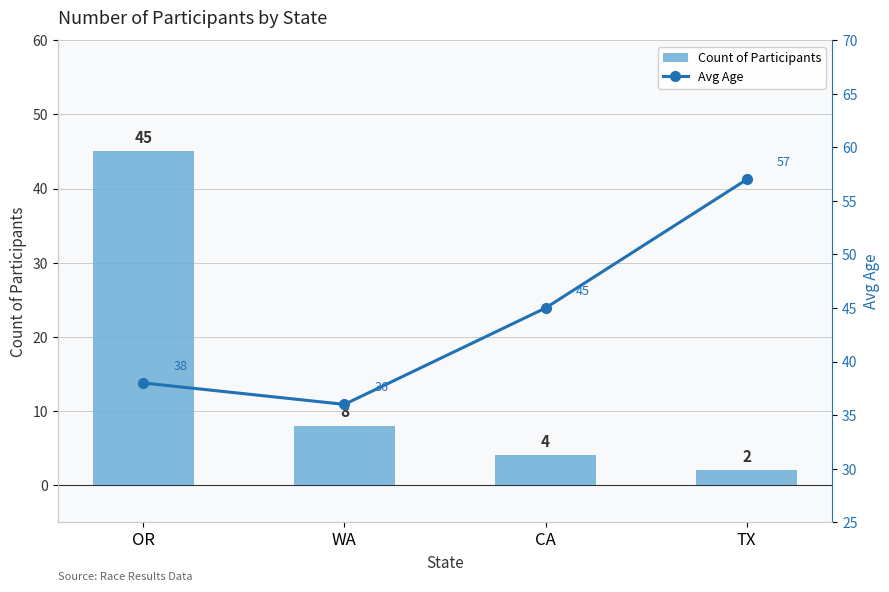

What is the total value across all series at CA?

49